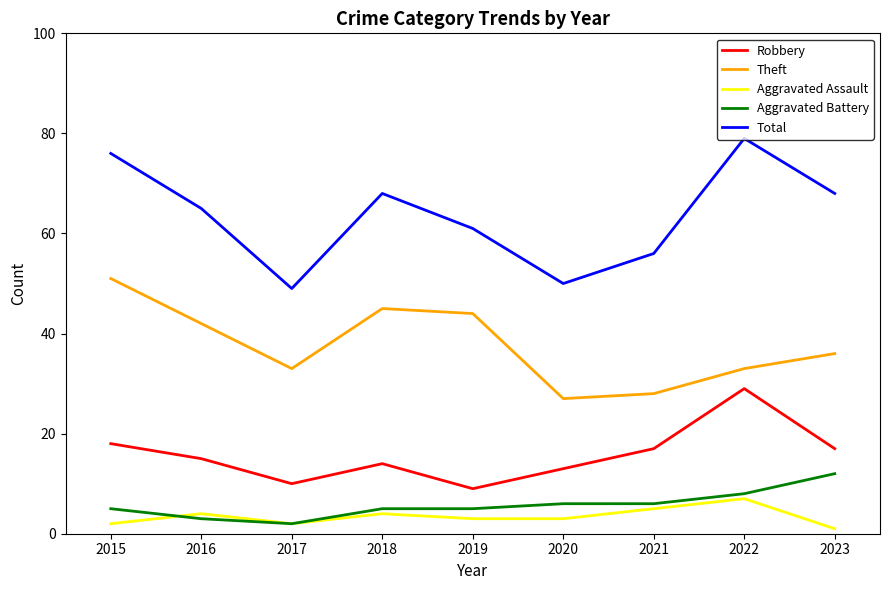

What is the sum of all Aggravated Battery values?

52